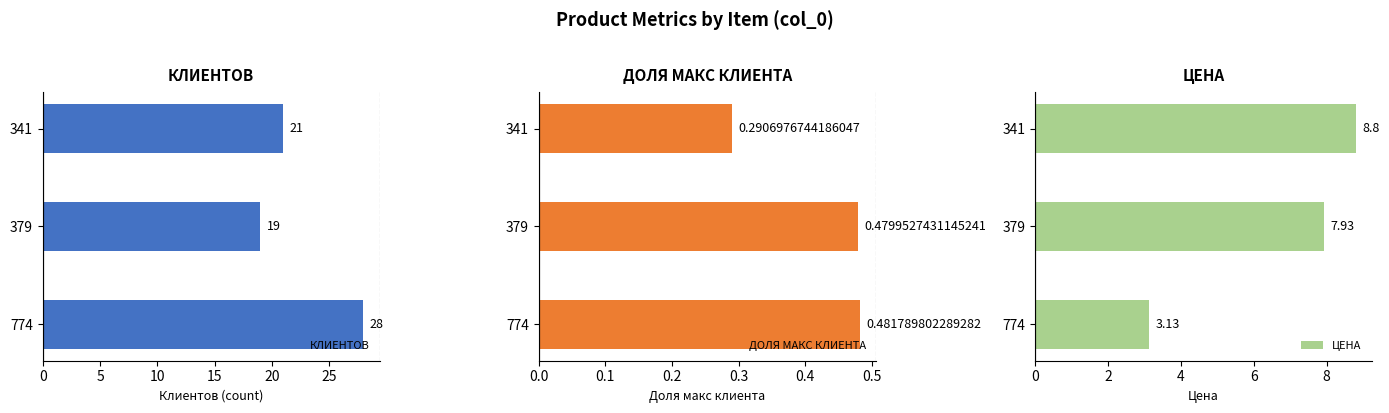

Which series has the largest total across all categories?

КЛИЕНТОВ